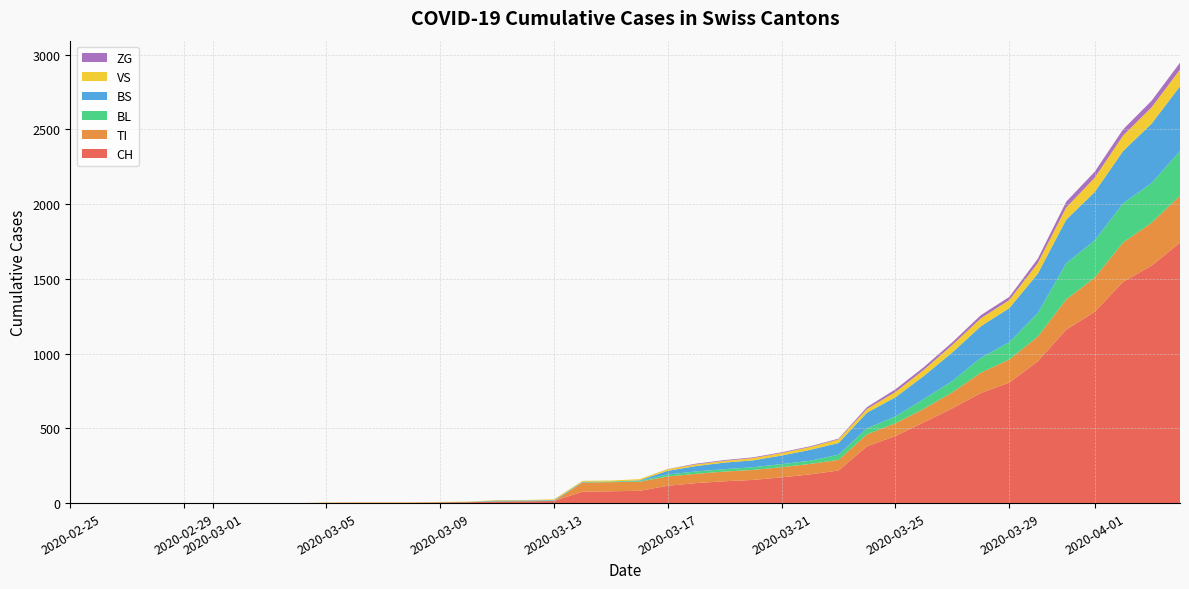

Reading left to right, what are all the values shown in this chart?

CH: 0	0	0	0	0	0	0	0	0	2	3	3	3	5	6	11	12	14	76	79	82	116	134	146	155	172	192	218	380	449	540	634	736	806	948	1160	1279	1480	1588	1742
VS: 0	0	0	0	0	0	0	0	0	2	2	2	2	2	2	3	3	5	6	6	8	11	11	12	15	17	19	24	25	35	41	50	53	54	71	81	96	104	109	112
TI: 0	0	0	0	0	0	0	0	0	0	0	0	0	0	0	0	0	0	61	61	61	62	62	65	67	68	70	71	80	85	91	107	136	155	165	202	229	263	287	314
ZG: 0	0	0	0	0	0	0	0	0	0	0	0	0	0	0	0	0	0	0	0	0	1	5	5	5	5	5	5	12	18	18	18	21	21	29	39	40	41	44	46
BL: 0	0	0	0	0	0	0	0	0	0	0	0	0	1	2	2	2	2	2	5	5	13	16	16	18	21	21	35	40	46	65	76	100	115	158	242	249	262	266	298
BS: 0	0	0	0	0	0	0	0	0	0	0	0	0	0	0	4	4	4	4	0	4	25	36	44	46	57	73	78	105	128	155	191	211	228	263	292	323	350	397	434